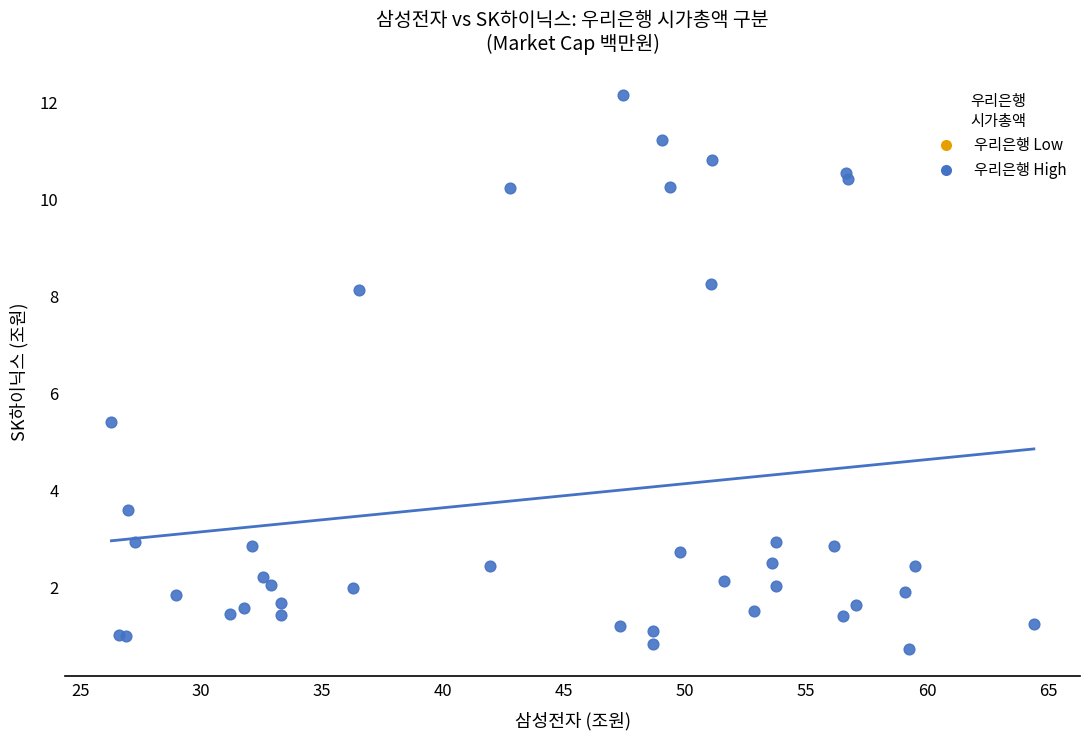

What Y value in the scatter plot is closest to 6?

5.4